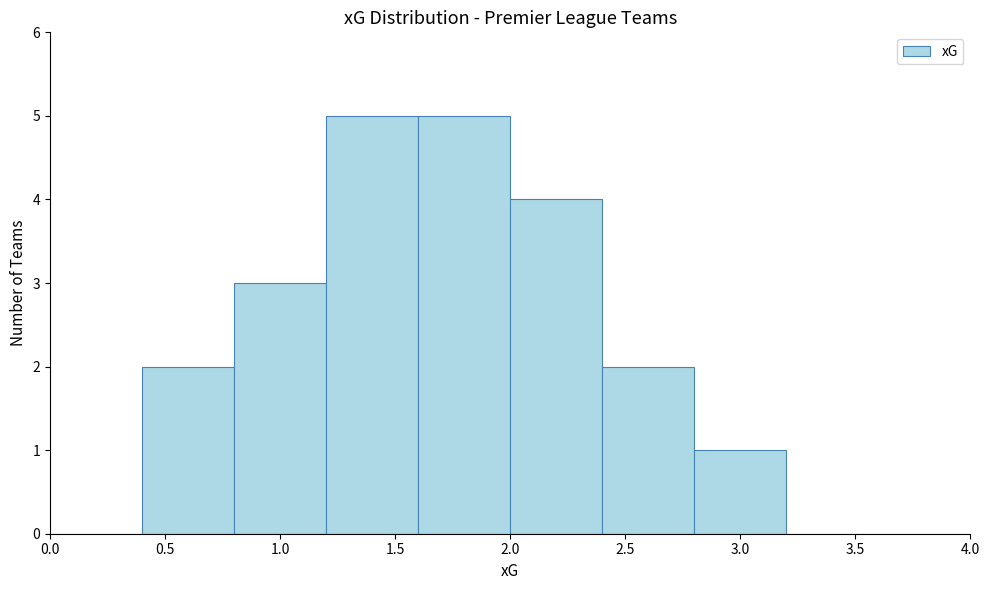

Reading left to right, transcribe this chart: for each bar, give the range it covers on the x-axis and its height. The values are not printed on the chart, so give them approximately, as read against the axis.

0.0 to 0.4: 0
0.4 to 0.8: 2
0.8 to 1.2: 3
1.2 to 1.6: 5
1.6 to 2.0: 5
2.0 to 2.4: 4
2.4 to 2.8: 2
2.8 to 3.2: 1
3.2 to 3.6: 0
3.6 to 4.0: 0